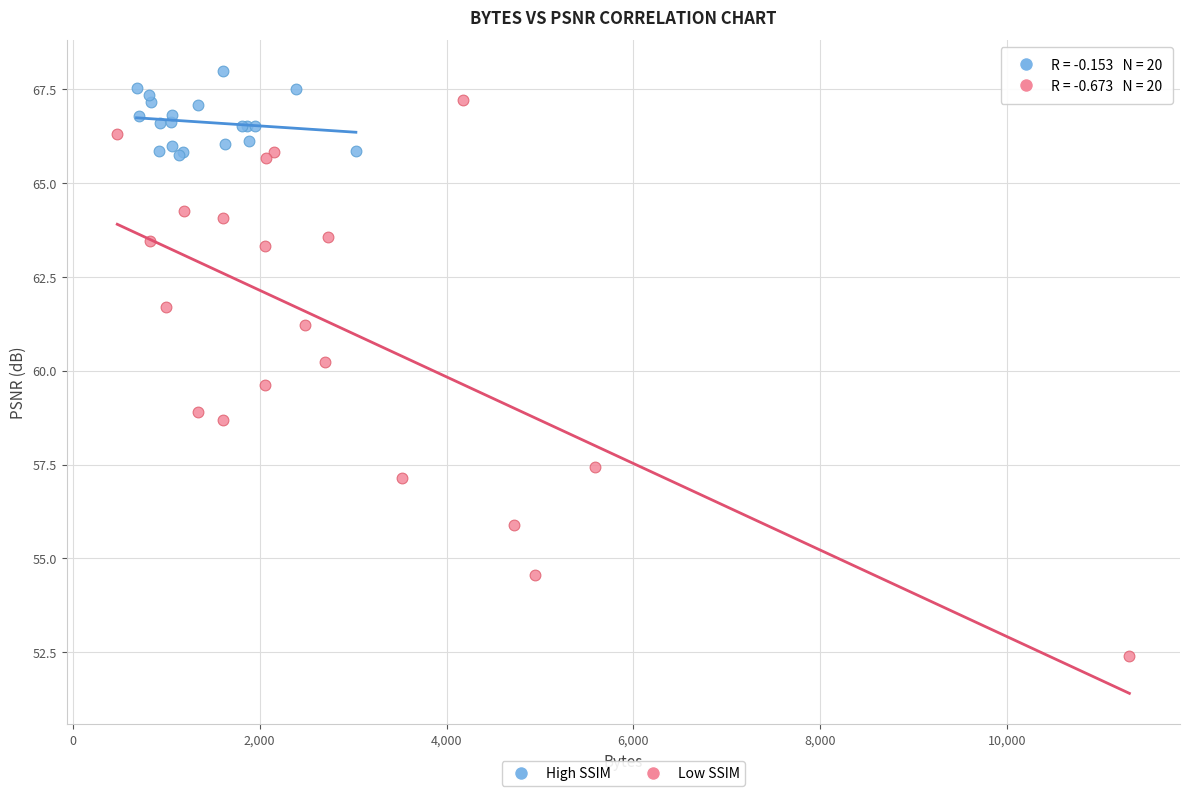

Which series has the largest Y range (max minus min)?

Low SSIM